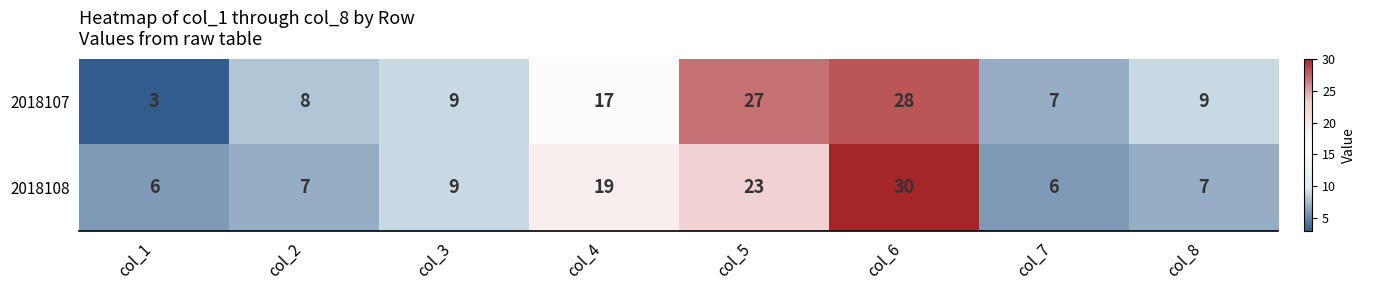

Which series has the largest total across all categories?

2018107